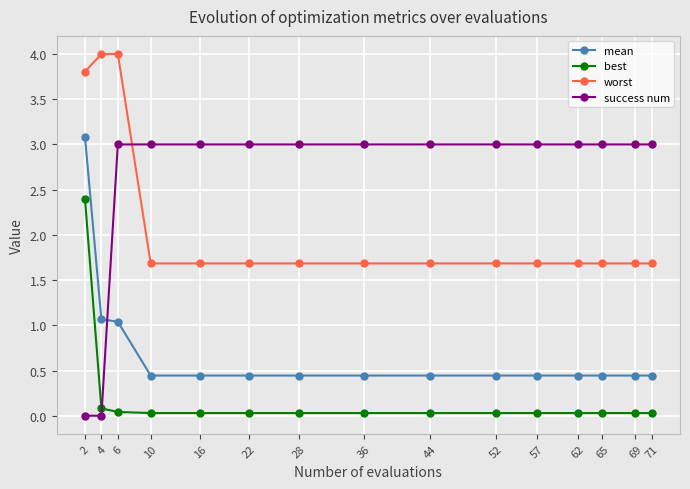

Which series has the largest total across all categories?

success num